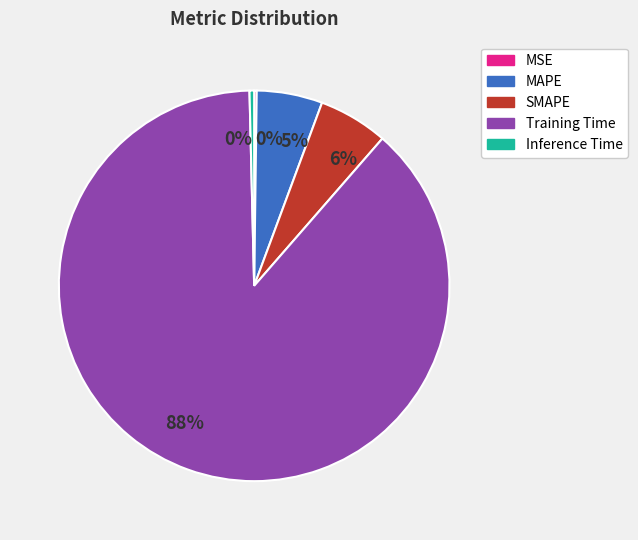

Is there any slice that represents more than half of the pie?

Yes